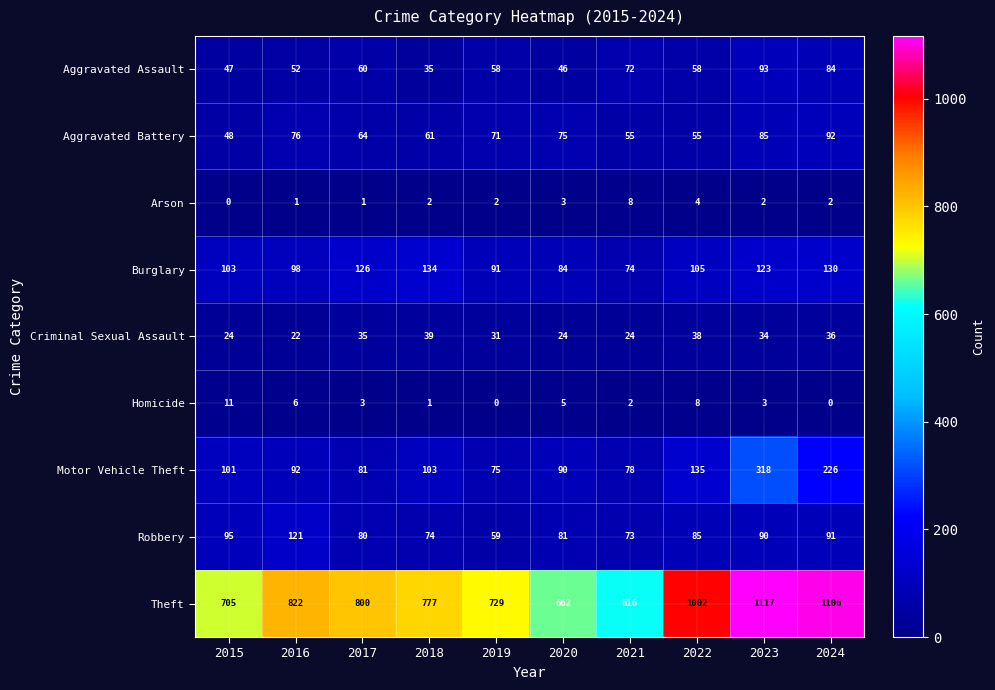

Which series has the largest range (max minus min)?

Theft